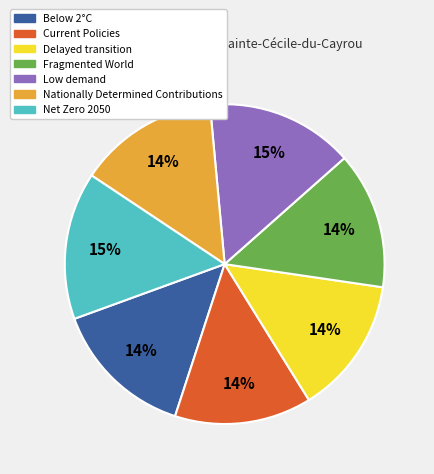

To the nearest percent, what percentage of the pie is Low demand?

15%